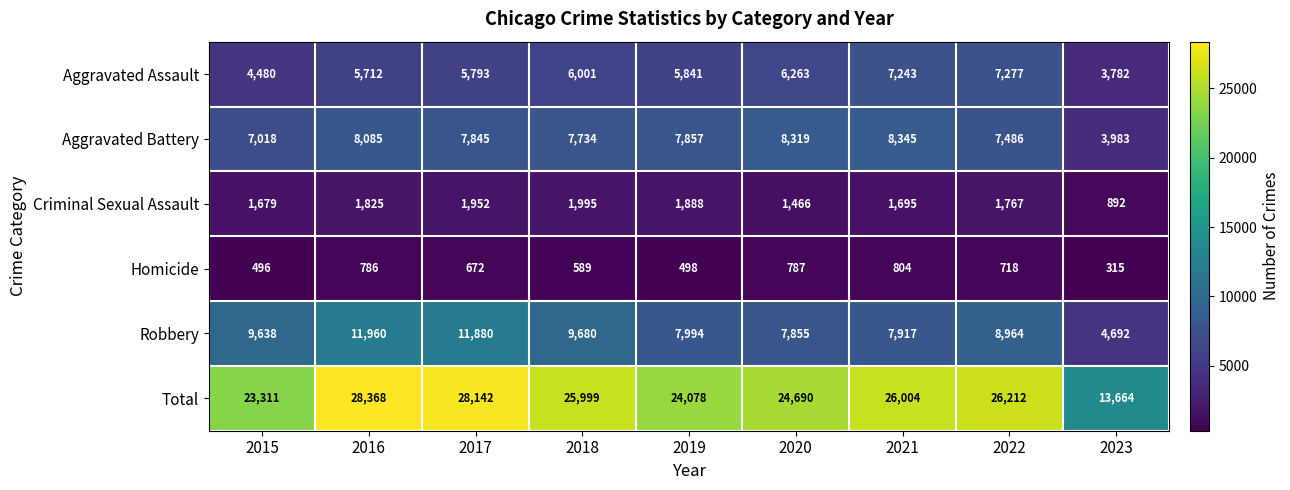

Count the number of data series in this chart.

6